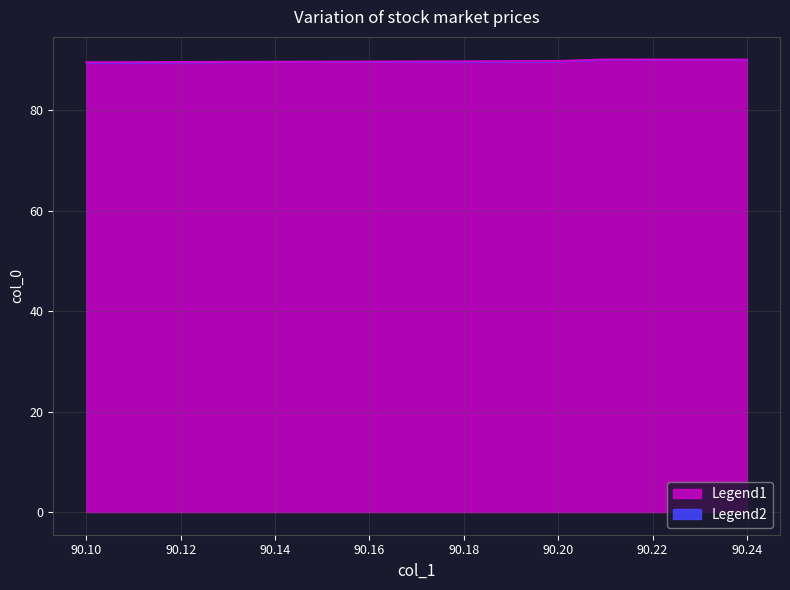

Reading right to left, extract all data points from this chart.

90.1	90.1	89.8	89.6